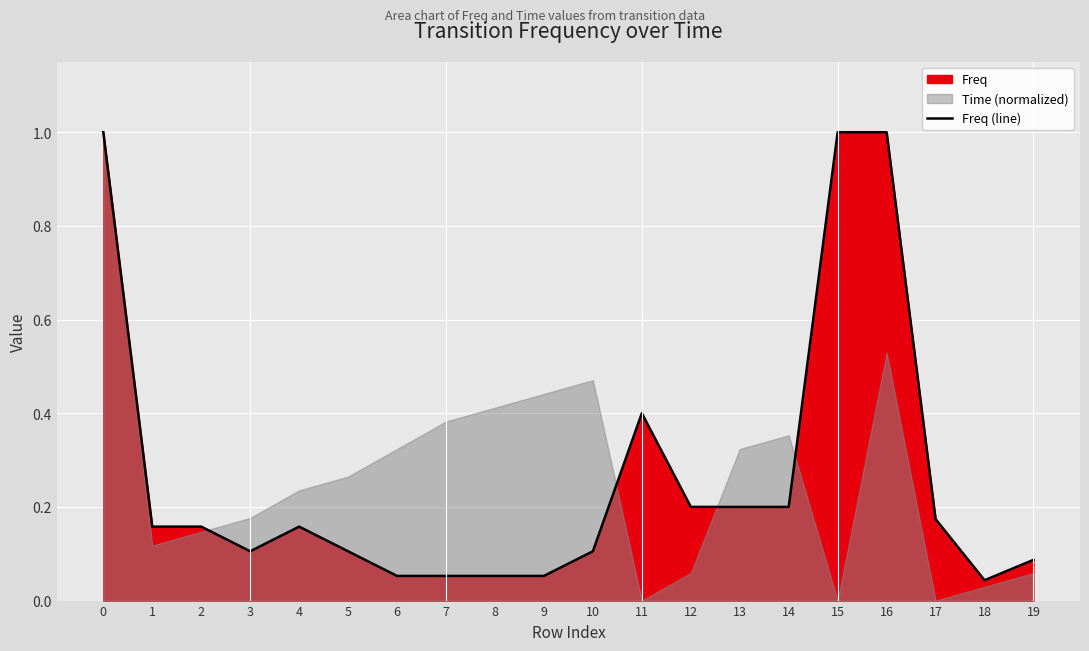

What is the change in value from 10 to 18?

-0.1